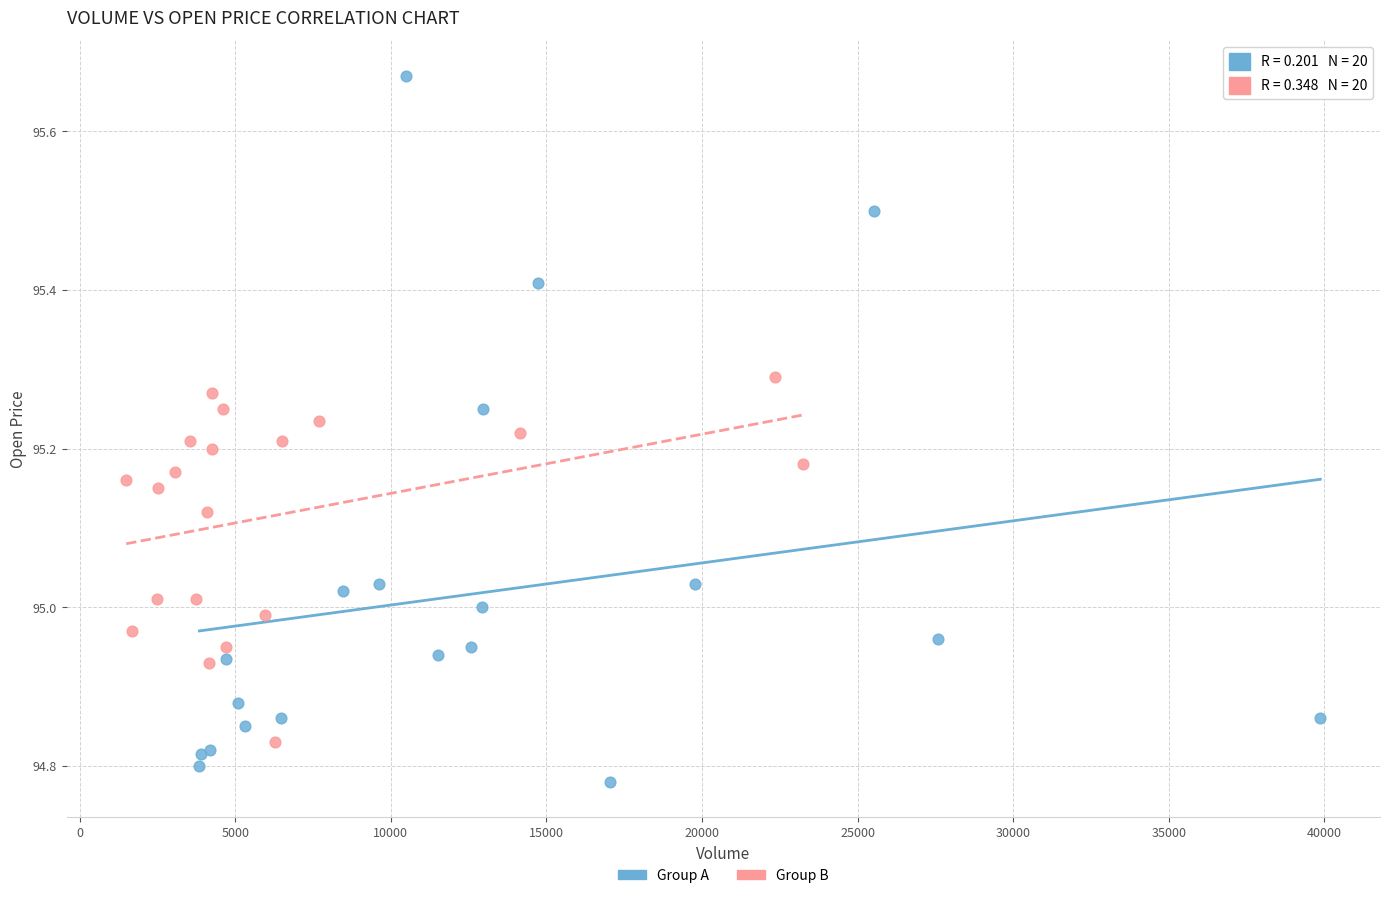

Which series contains the lowest Y value?

Group A